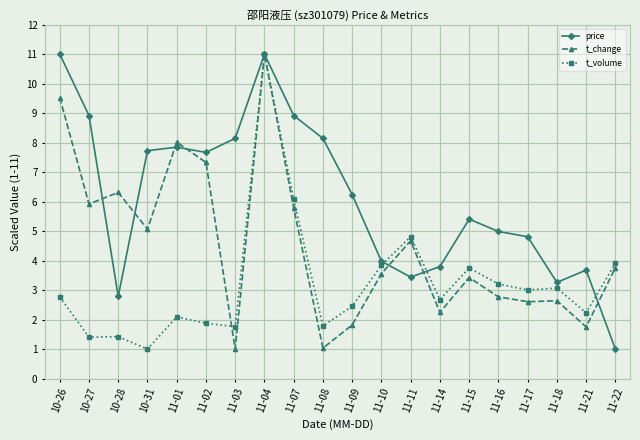

Rank the series by their average value, from highest to lowest.

price, t_change, t_volume